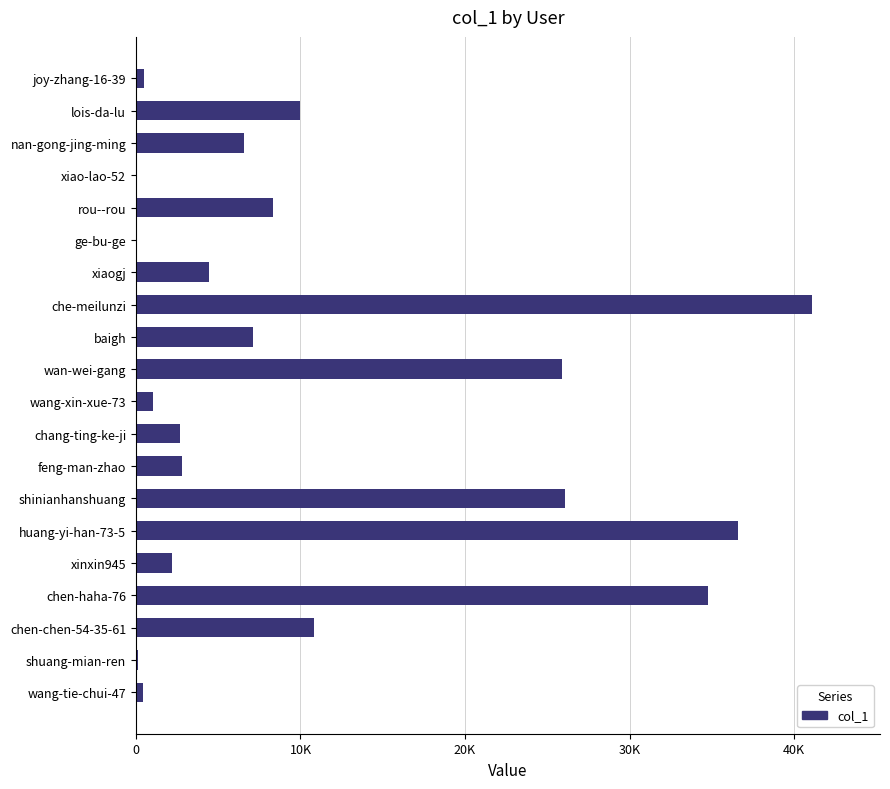

What is the maximum value shown in the chart?

41113